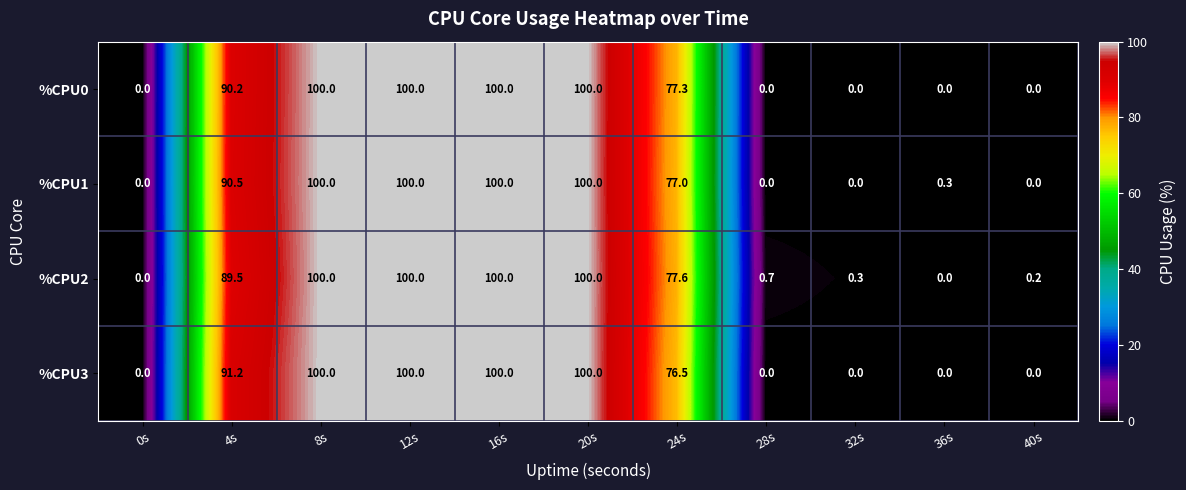

What is the greatest value displayed?

100.0